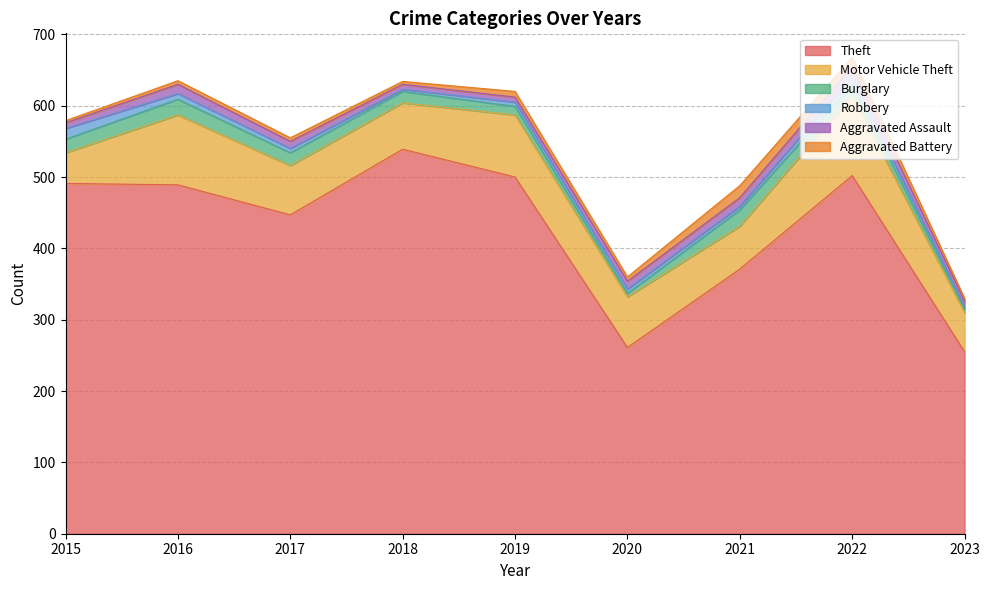

Reading left to right, extract all data points from this chart.

Theft: 491	489	447	539	500	261	371	502	255
Motor Vehicle Theft: 43	98	69	65	87	71	60	112	55
Burglary: 19	22	18	16	12	5	23	16	5
Robbery: 15	8	6	3	6	6	5	10	3
Aggravated Assault: 8	13	10	7	7	11	12	15	8
Aggravated Battery: 3	5	5	4	8	6	17	13	4